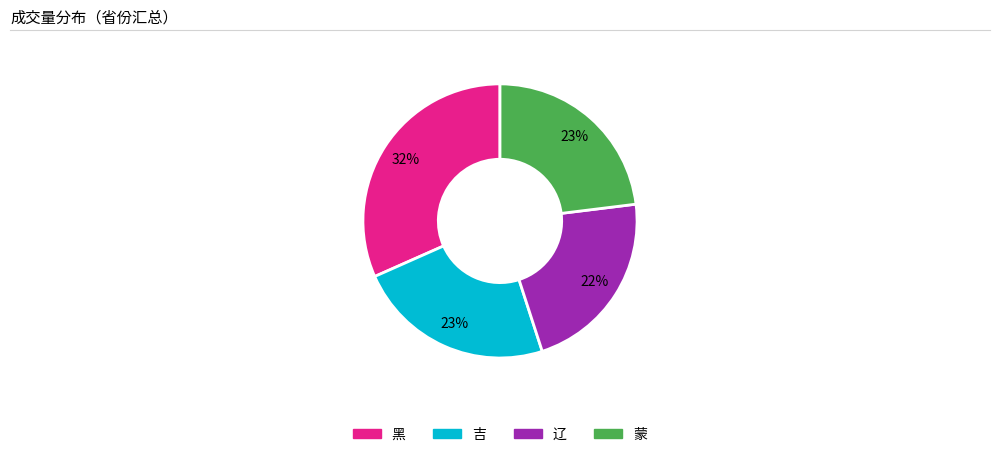

Which has a higher value, 黑 or 吉?

黑